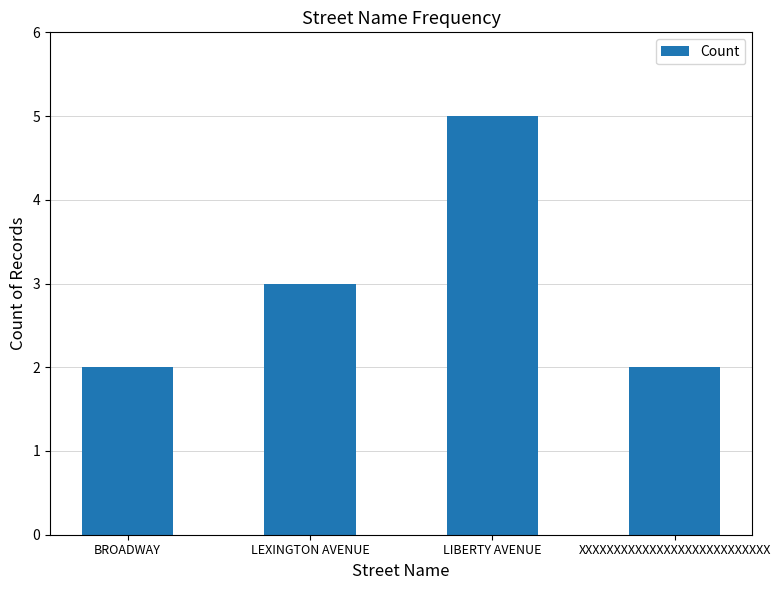

What is the approximate value at LIBERTY AVENUE?

5